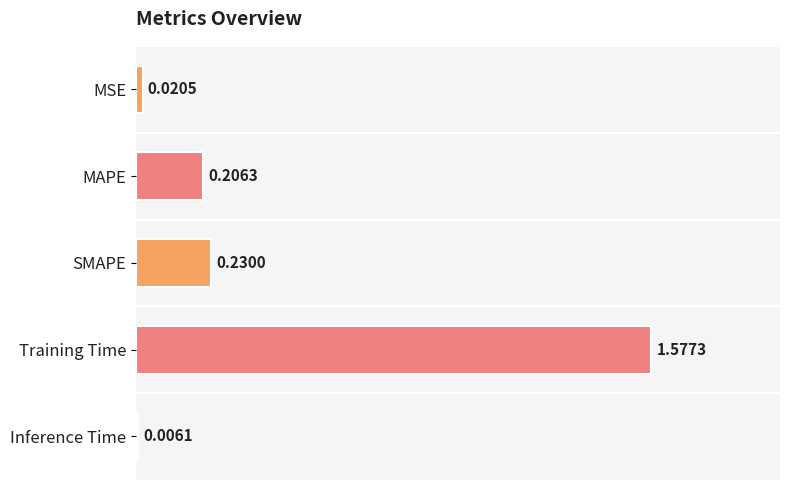

Does the chart contain any negative values?

No